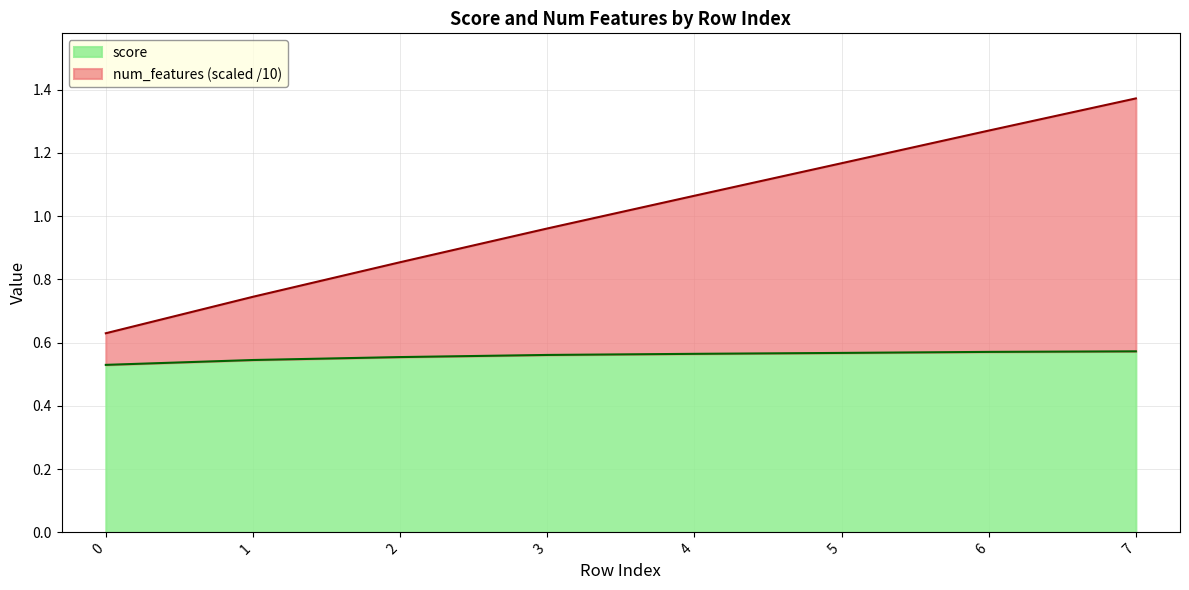

Which series has the widest spread of values?

num_features